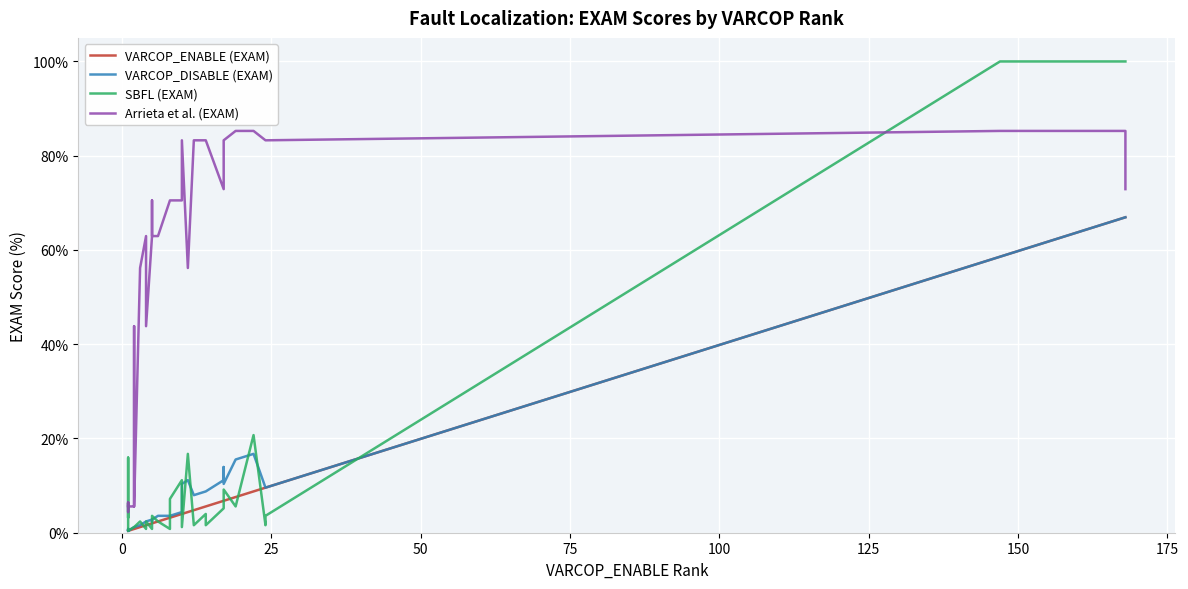

What are all the series names shown in the legend?

VARCOP_ENABLE (EXAM), VARCOP_DISABLE (EXAM), SBFL (EXAM), Arrieta et al. (EXAM)